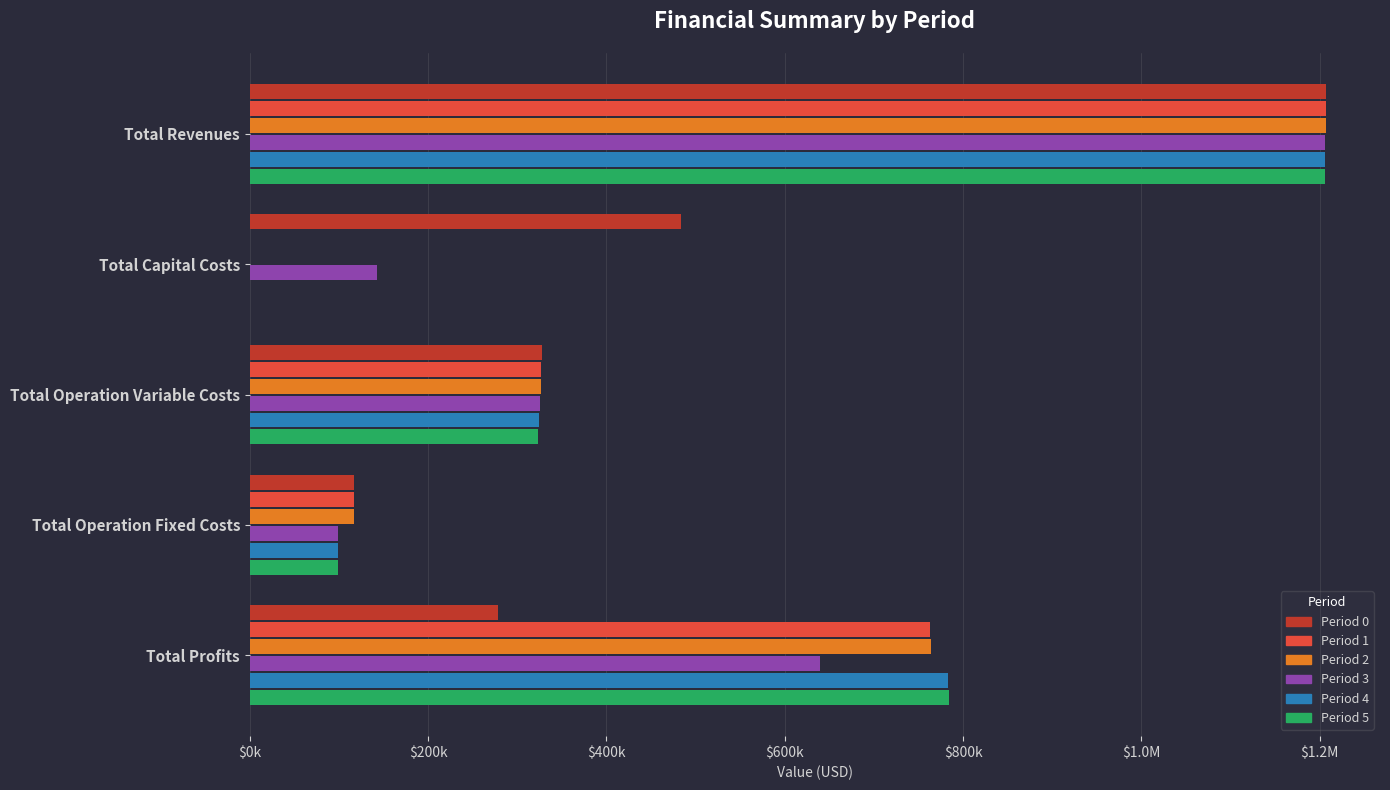

What are all the series names shown in the legend?

Period 0, Period 1, Period 2, Period 3, Period 4, Period 5